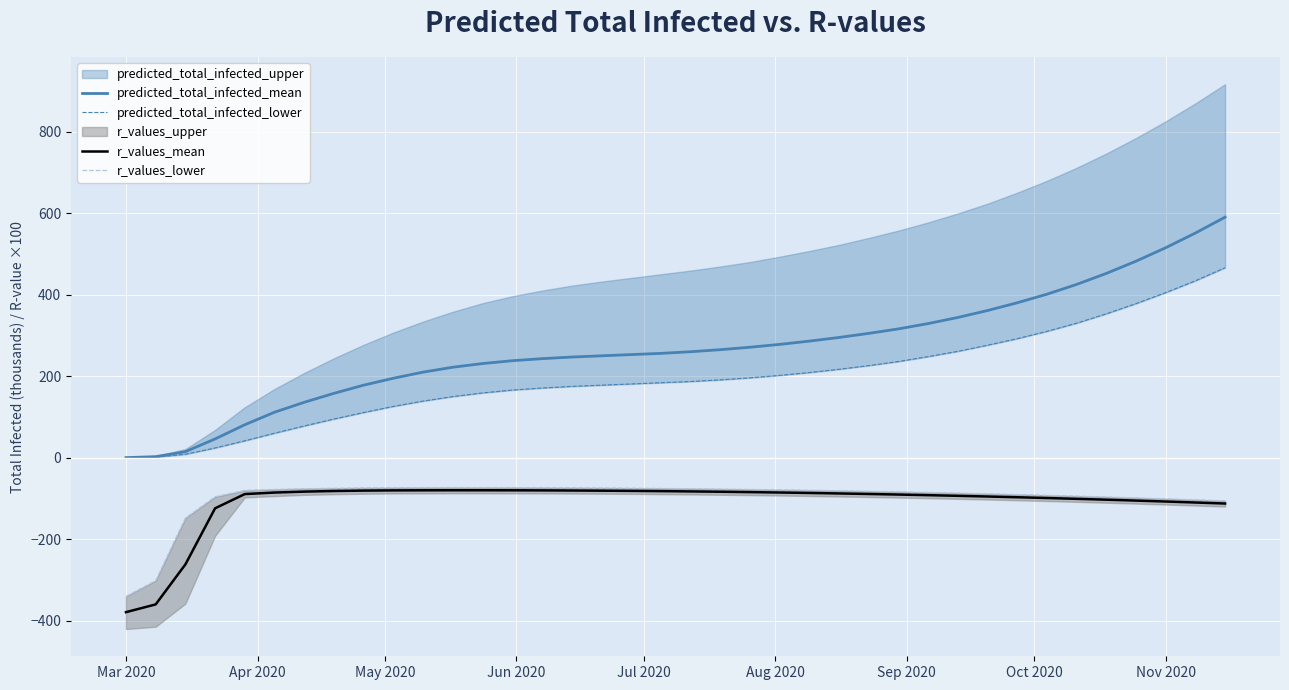

What is the highest value of the predicted_total_infected_mean series?

590.0